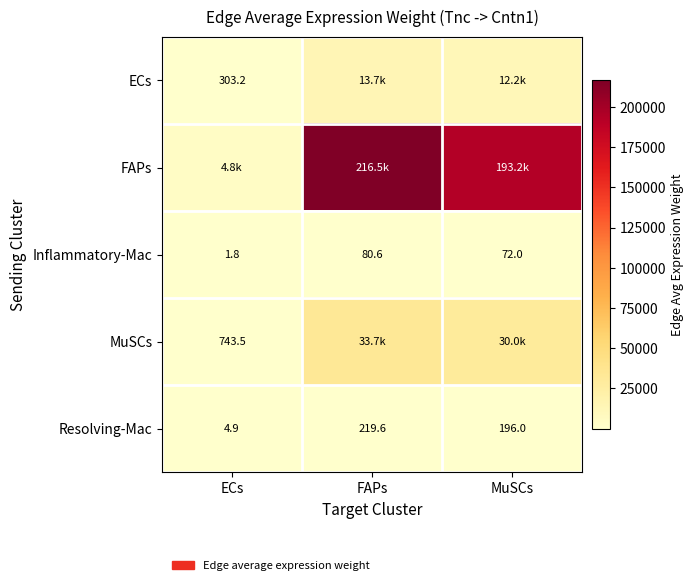

What is the spread (max minus min) of values at ECs?

4780.9